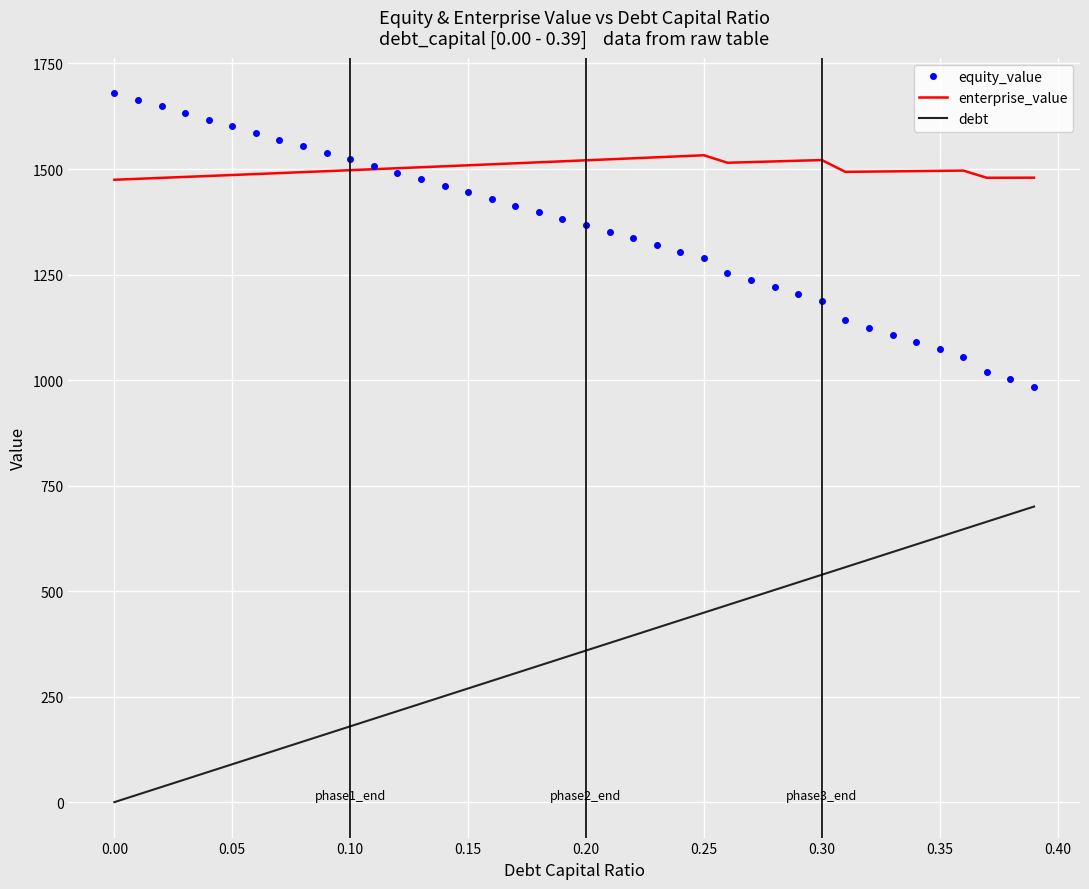

True or false: equity_value and debt cross at least once.

False